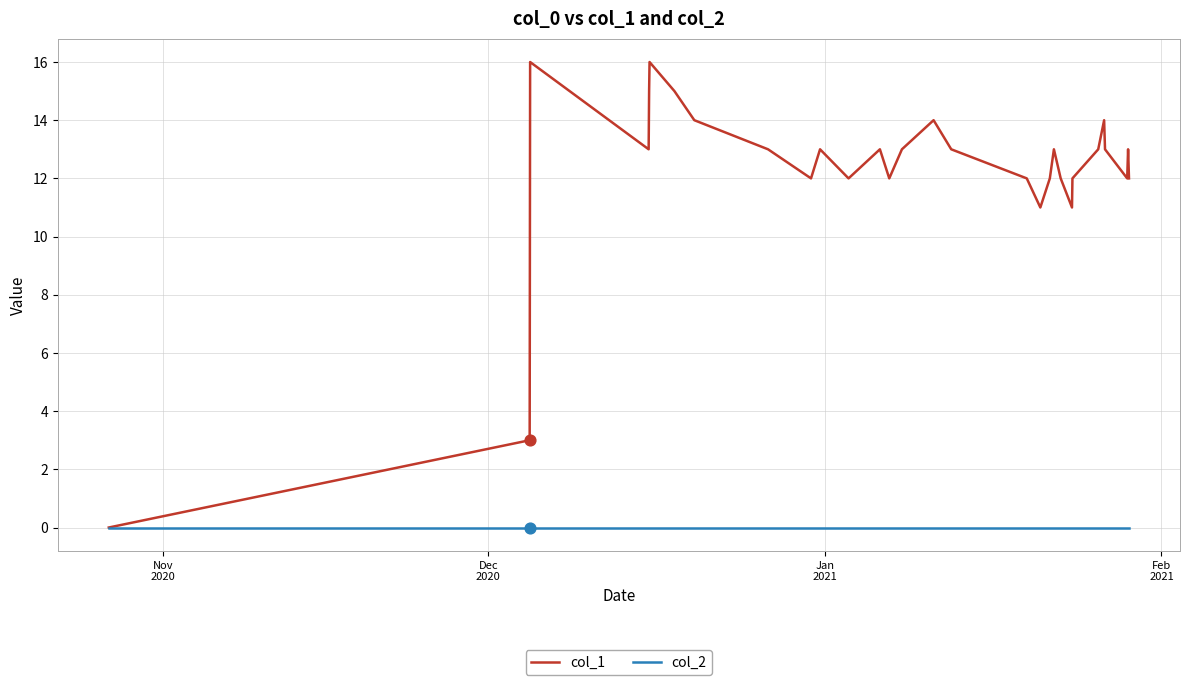

Which series has the widest spread of values?

col_1